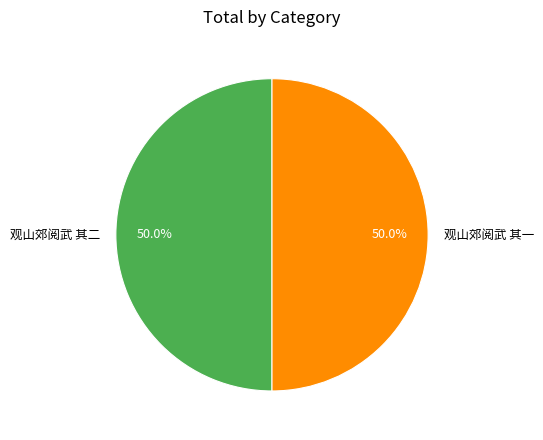

How many segments does this pie chart have?

2